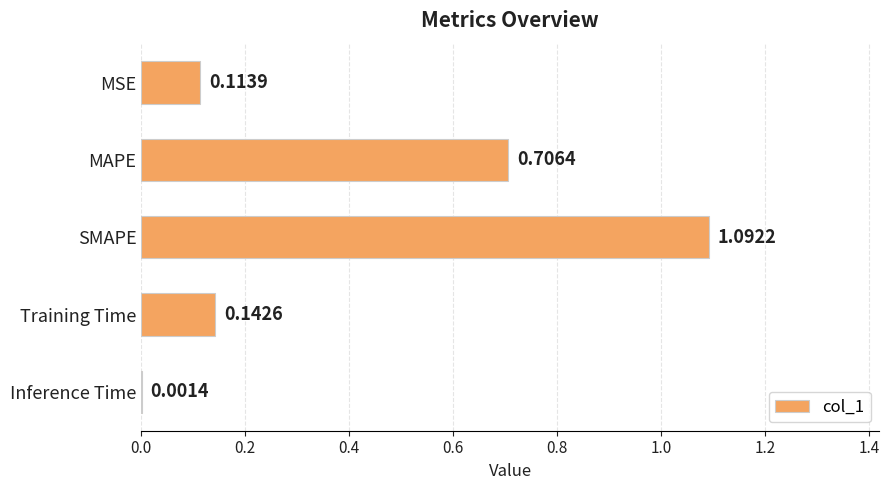

At which category does the chart reach its peak across all series?

SMAPE